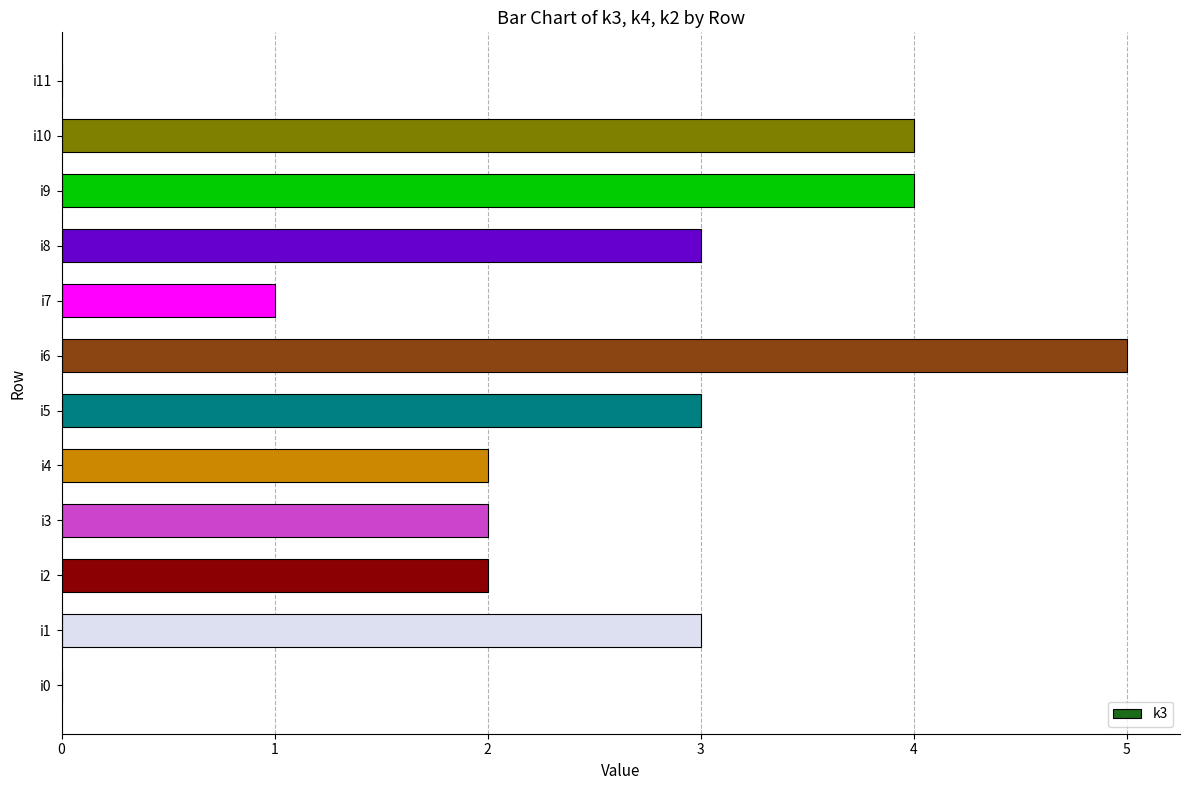

The chart shows a value of 3 at i8. True or false?

True